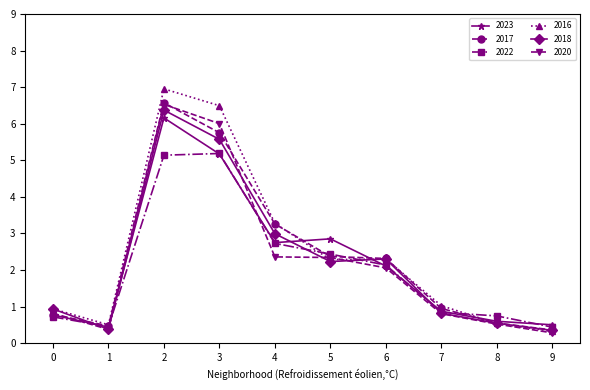

What is the value of the 2023 point at the 3rd from the left?

6.2